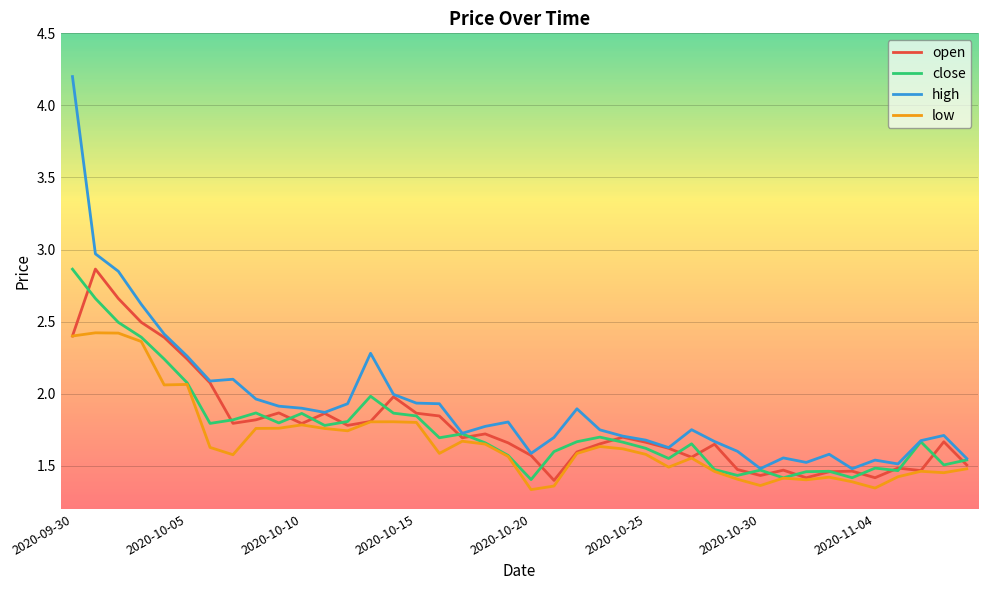

Which series has the largest range (max minus min)?

high